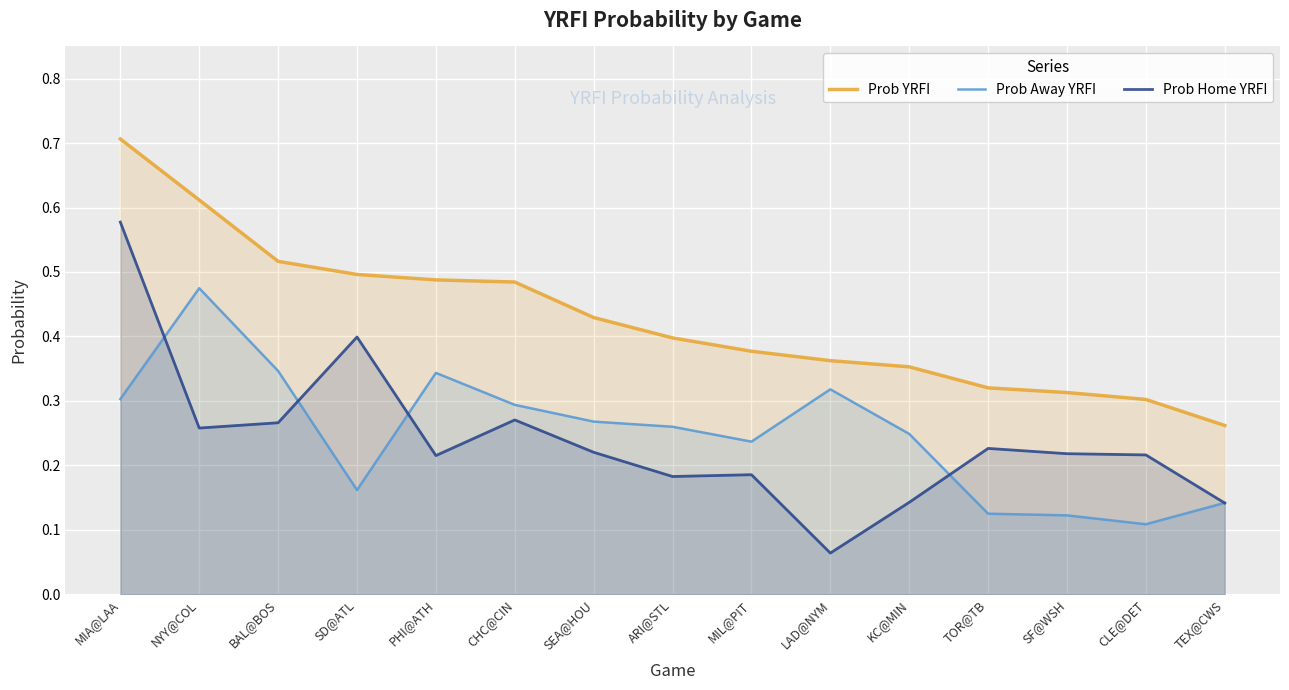

The value of Prob Home YRFI at SF@WSH is 0.2. True or false?

True